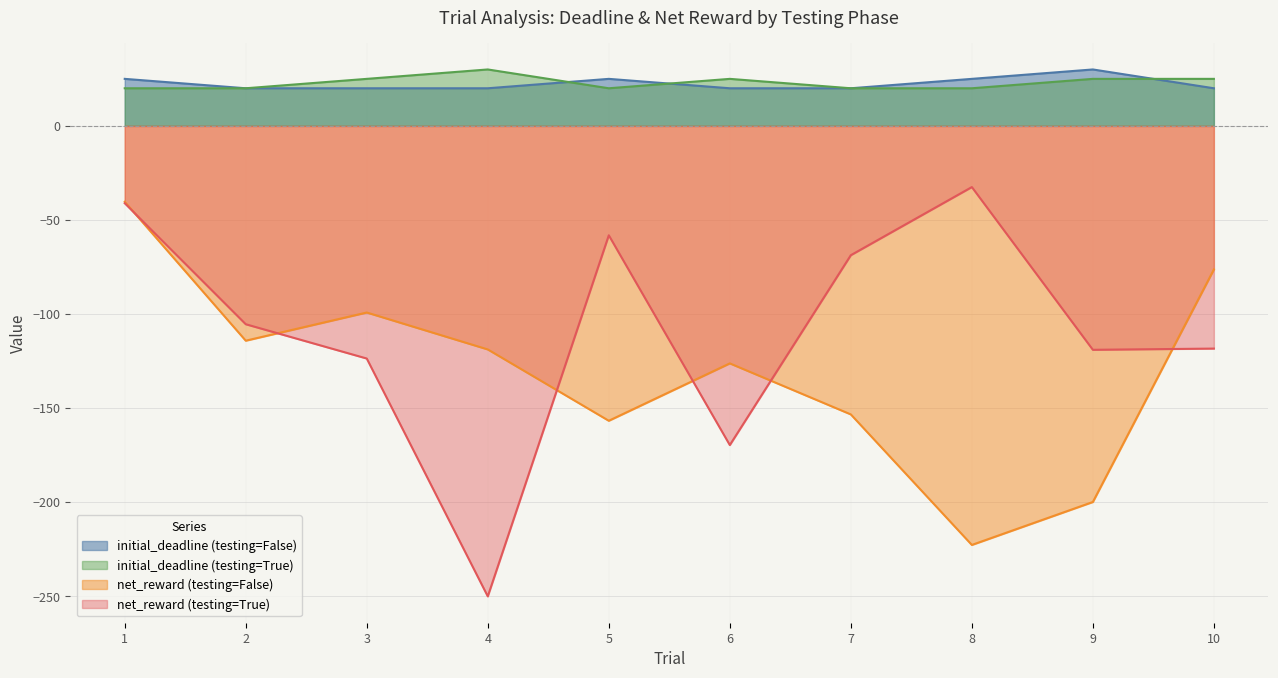

What is the sum of the initial_deadline (testing=True) values at 2 and 6?

45.0